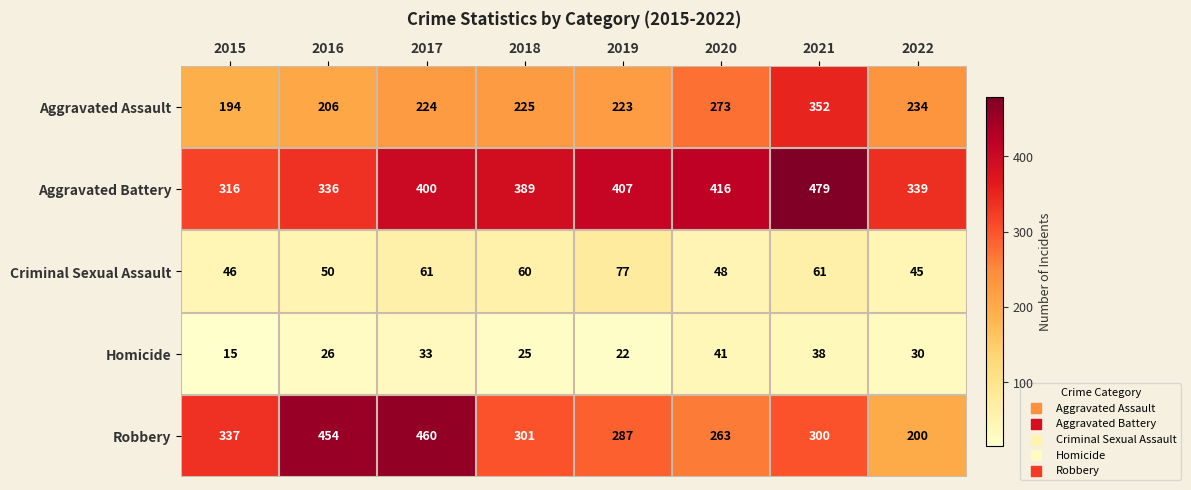

What is the difference between the maximum and minimum values in the Aggravated Battery series?

163